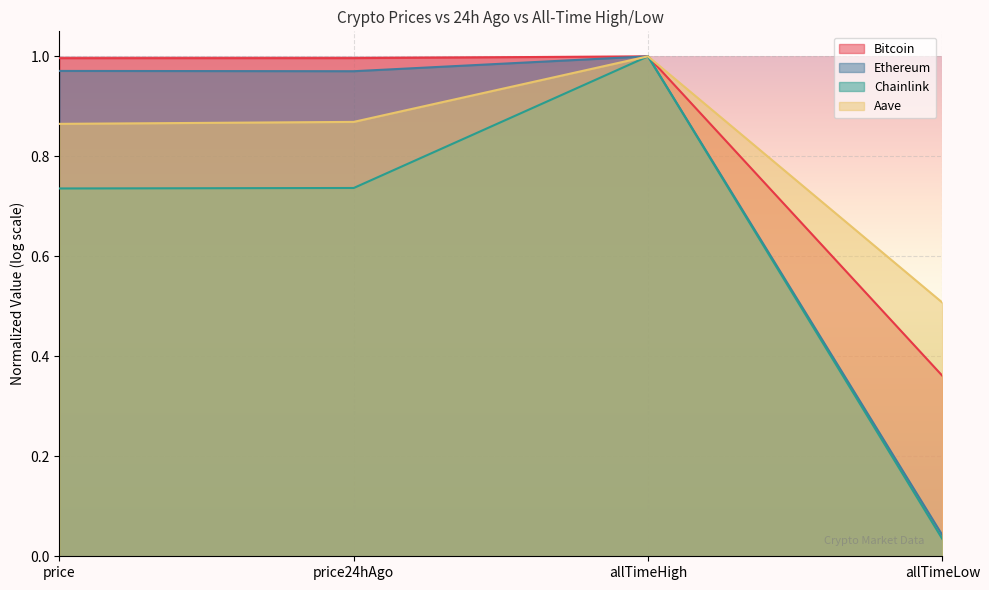

True or false: Bitcoin has a value of 0.7 at allTimeHigh.

False